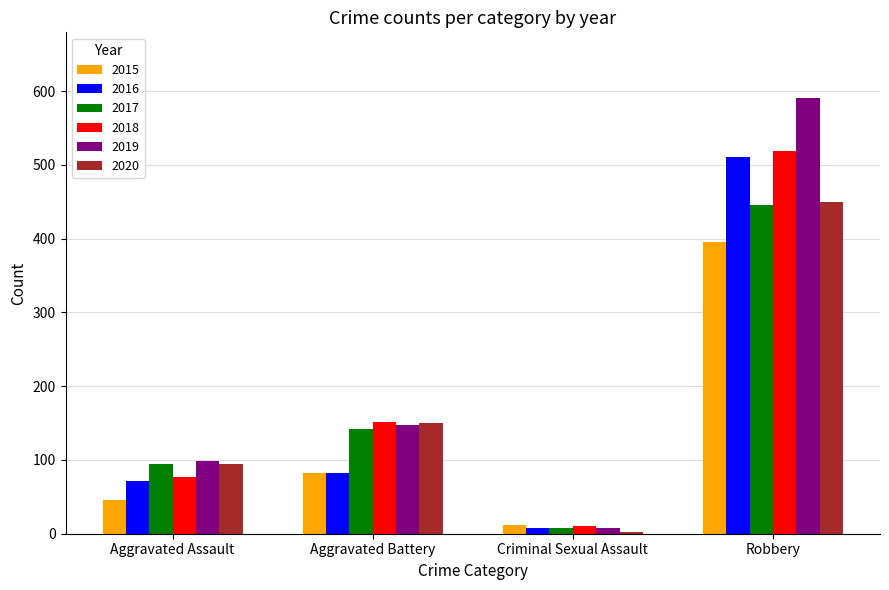

Reading left to right, list all the values displayed in this chart.

2015: 46	82	12	395
2016: 71	82	8	510
2017: 95	142	8	446
2018: 77	152	11	519
2019: 98	148	8	591
2020: 94	150	3	450